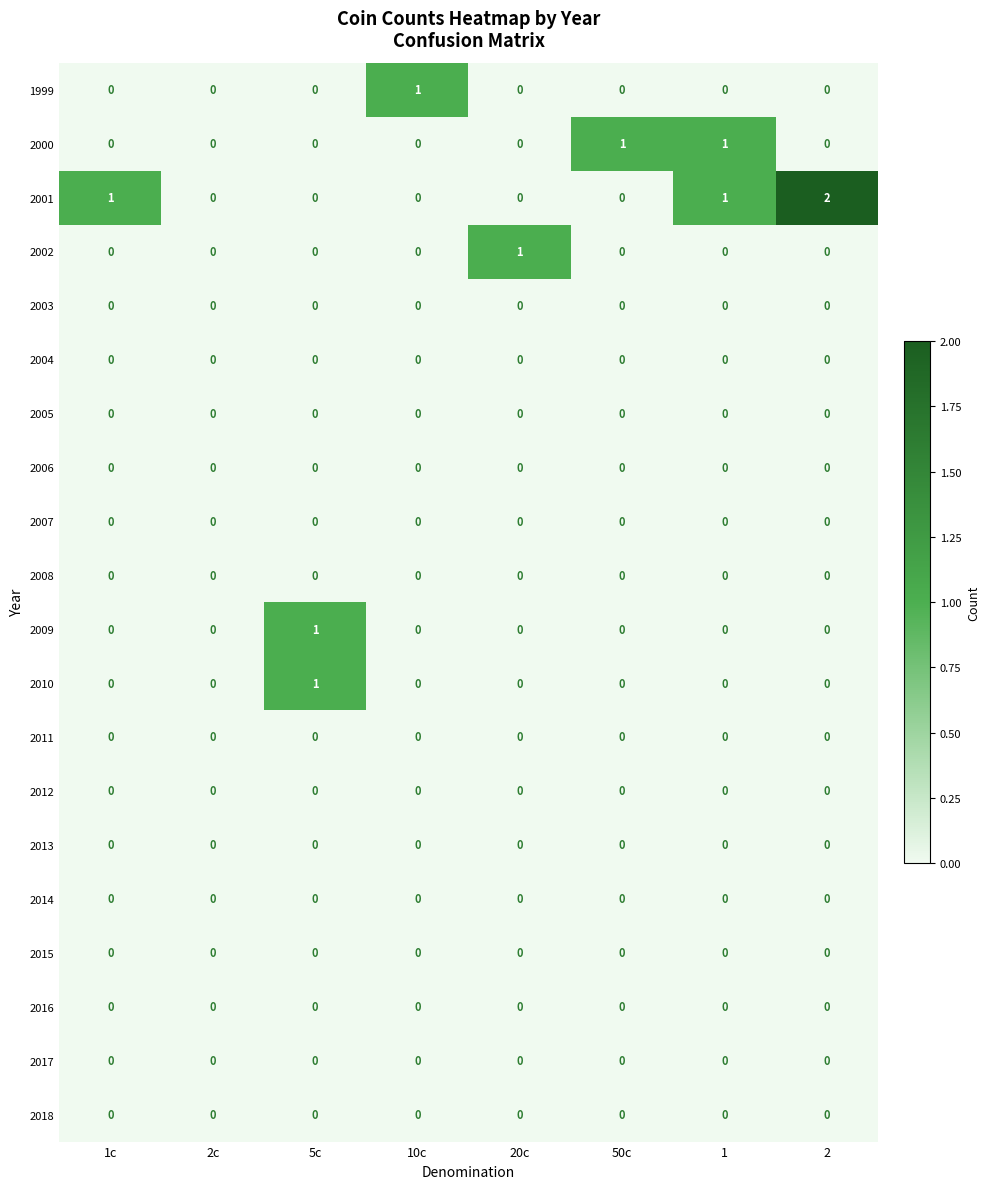

The value of 2014 at 2 is 0. True or false?

True